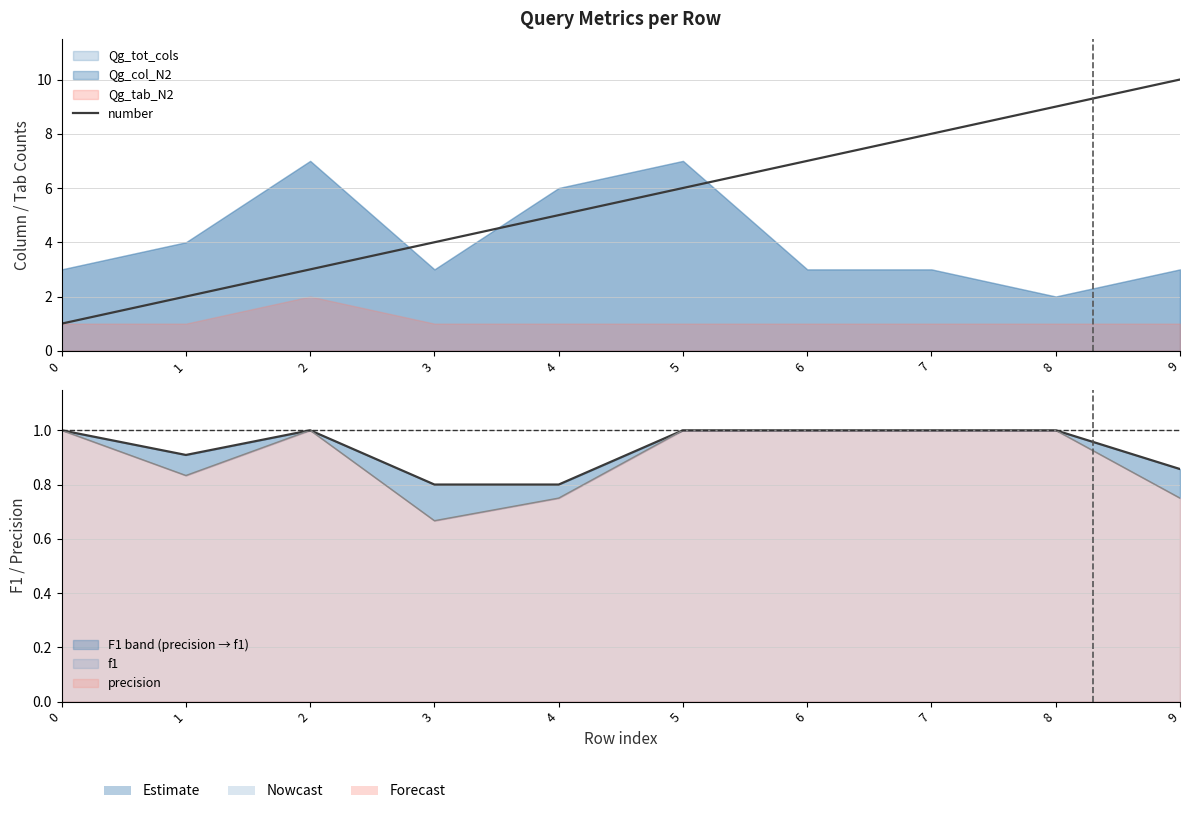

Between 7 and 8, which is larger?

8